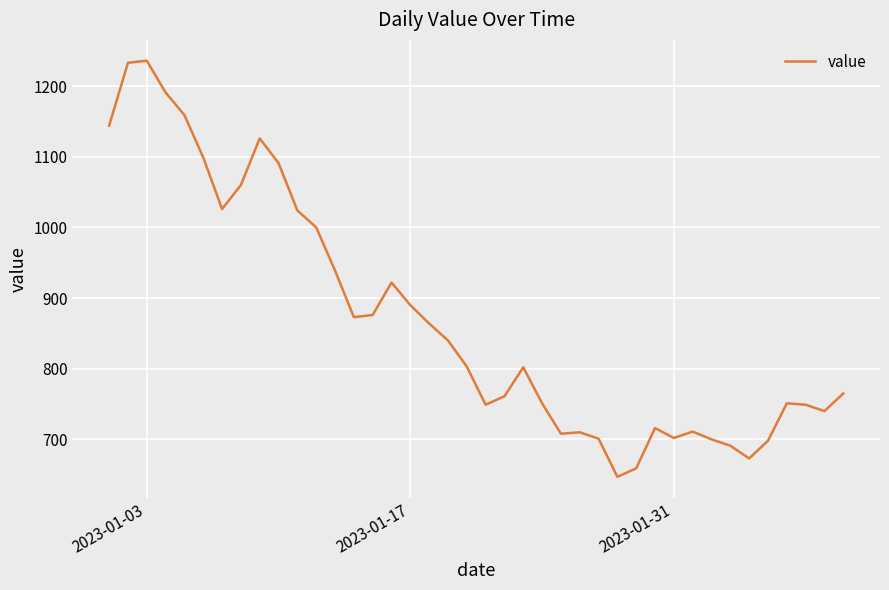

What is the maximum value shown in the chart?

1236